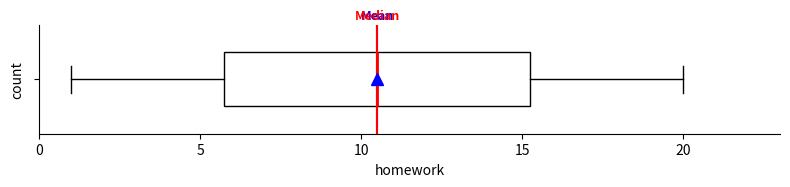

Where does the median line of the box sit on the x-axis? The values are not printed on the chart, so give them approximately, as read against the axis.

10.5